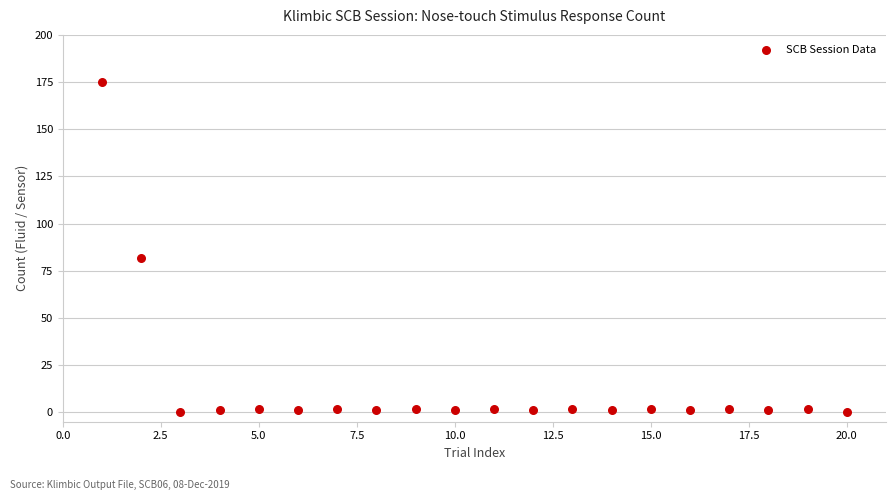

What is the range of X values (max minus min)?

19